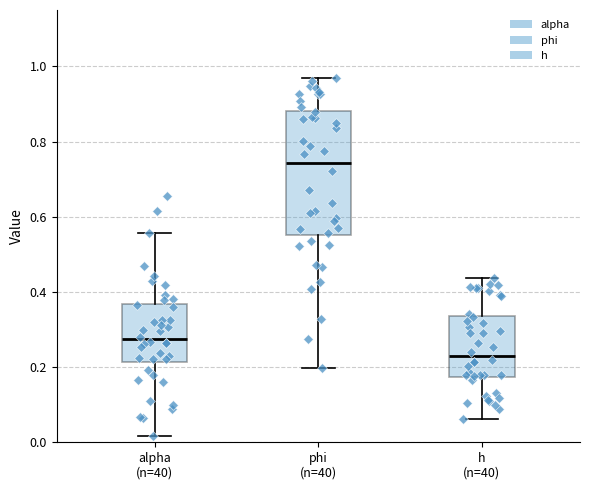

Reading left to right, read every box against the y-axis: the position of its median line, the range the box covers, and the ends of its whiskers. The values are not printed on the chart, so give them approximately, as read against the axis.

alpha (n=40): median 0.28, box 0.22 to 0.36, whiskers 0.02 to 0.56
phi (n=40): median 0.74, box 0.56 to 0.88, whiskers 0.20 to 0.98
h (n=40): median 0.22, box 0.18 to 0.34, whiskers 0.06 to 0.44